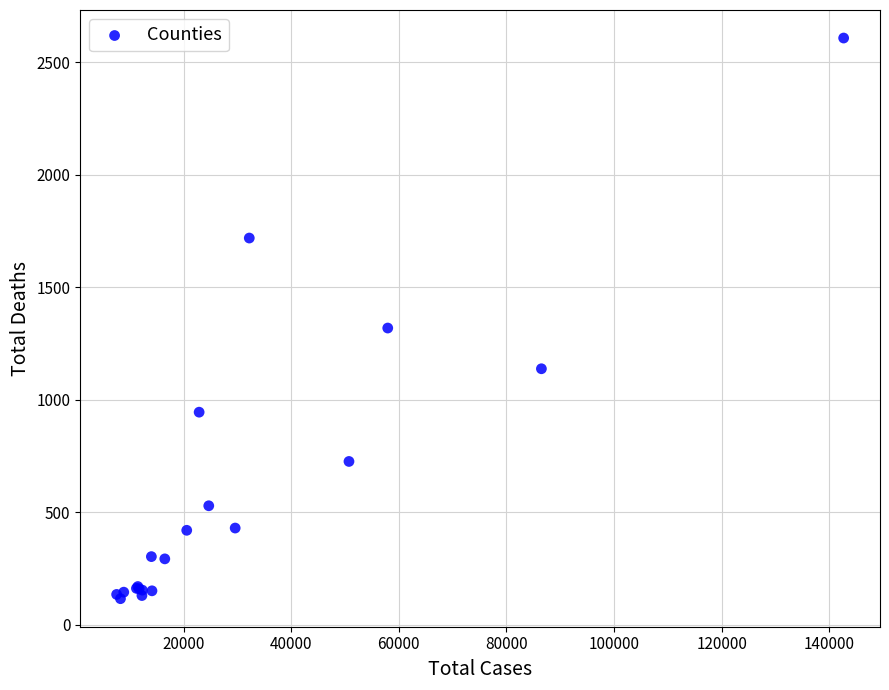

What Y value in the scatter plot is closest to 1361?

1318